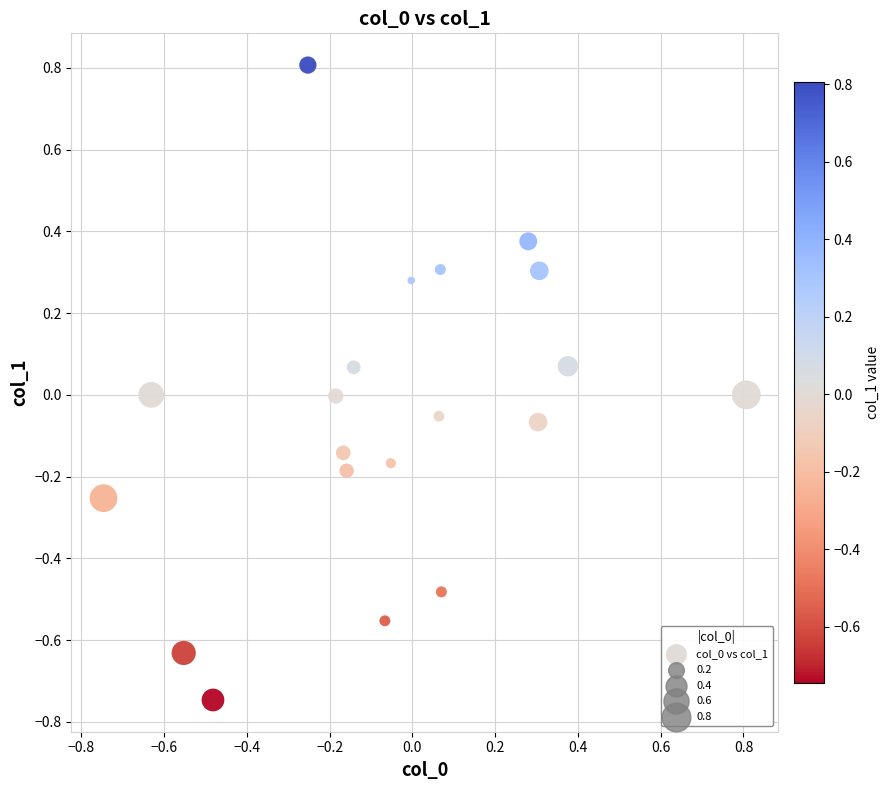

What is the range of X values (max minus min)?

1.6